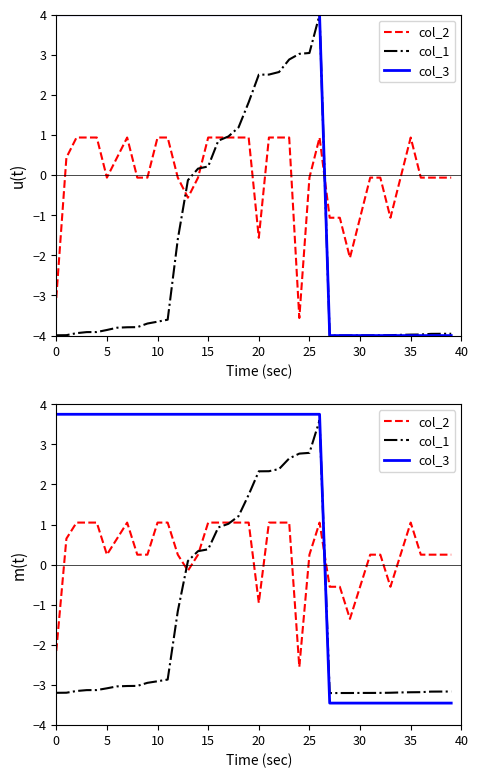

How many intersections are there between col_3 and col_2?

1